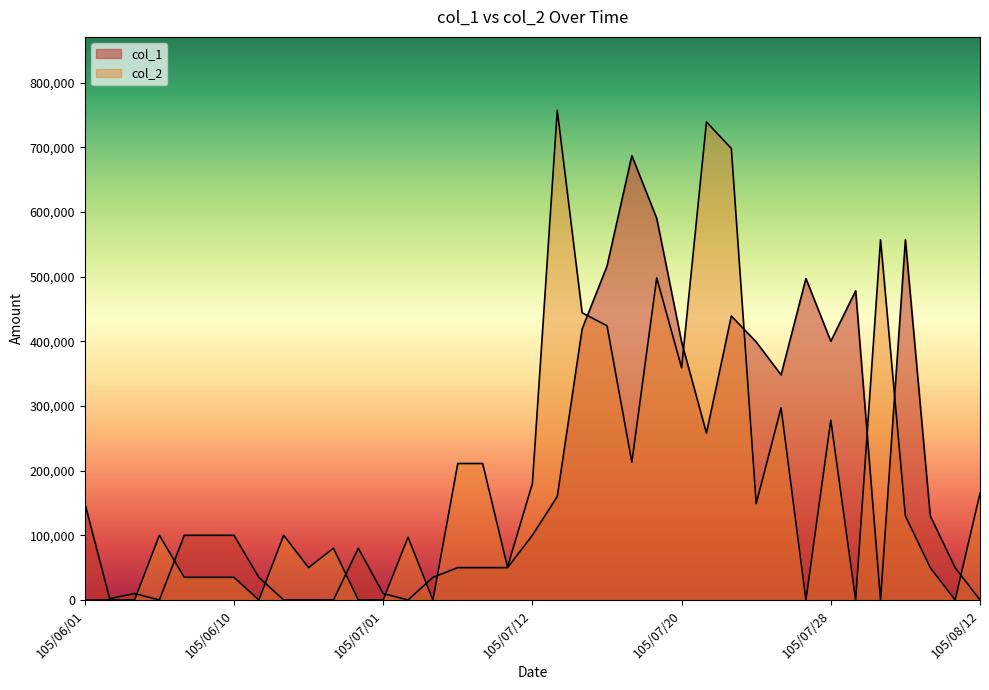

At 105/06/08, list the series in order from smallest to largest.

col_2, col_1